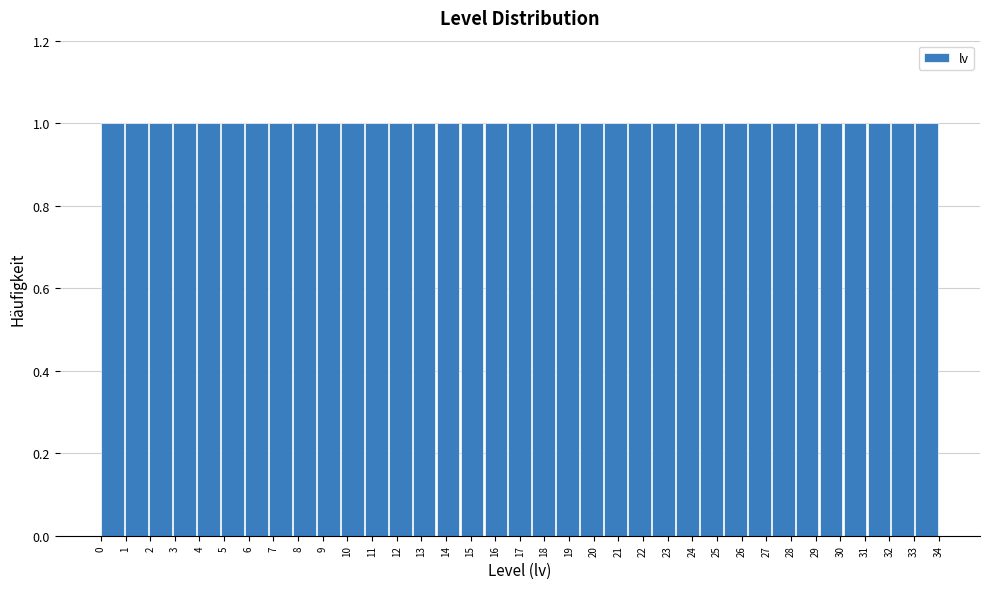

What is the height of the bar covering 29.1 to 30.1 on the x-axis? Neither the bar edges nor the heights are printed on the chart, so give them approximately, as read against the axes.

1